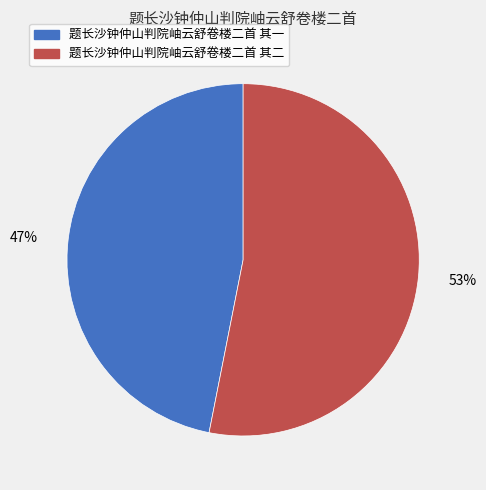

What is the smallest slice in the pie chart?

题长沙钟仲山判院岫云舒卷楼二首 其一